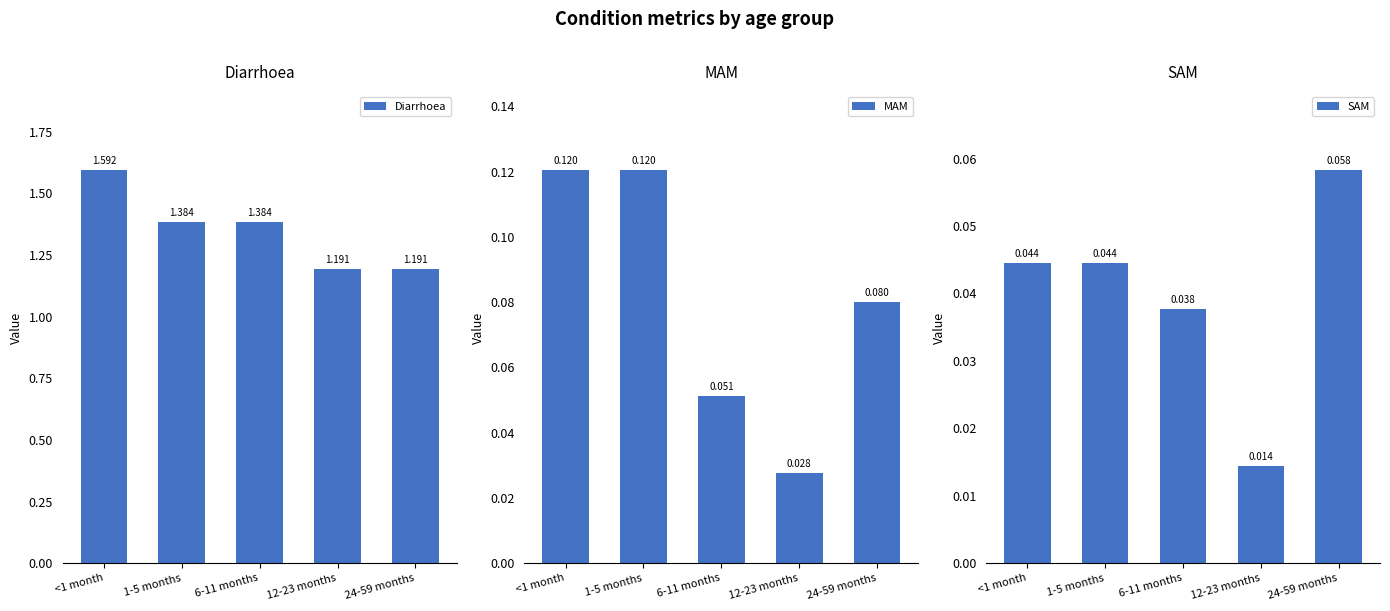

What is the label of the 5th bar from the left?

24-59 months